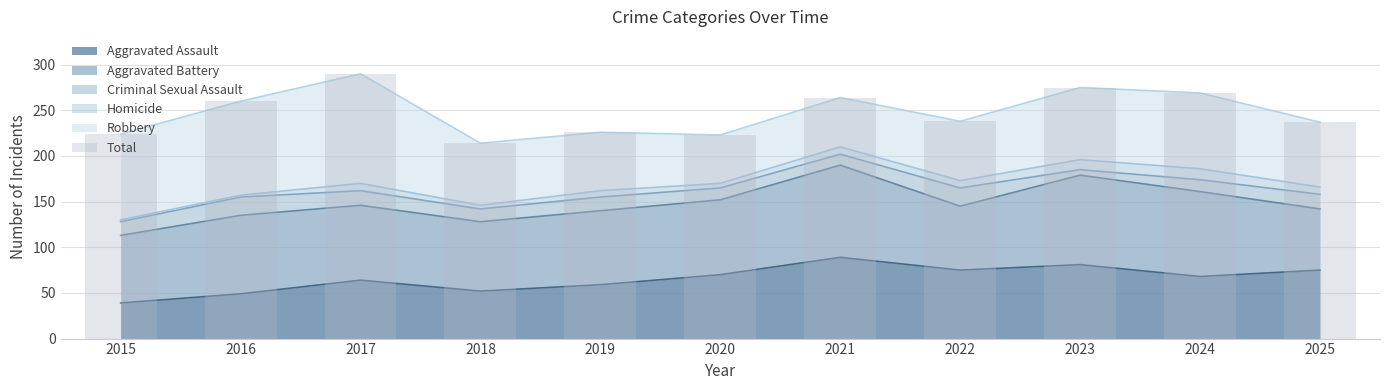

What is the sum of all values?

2720